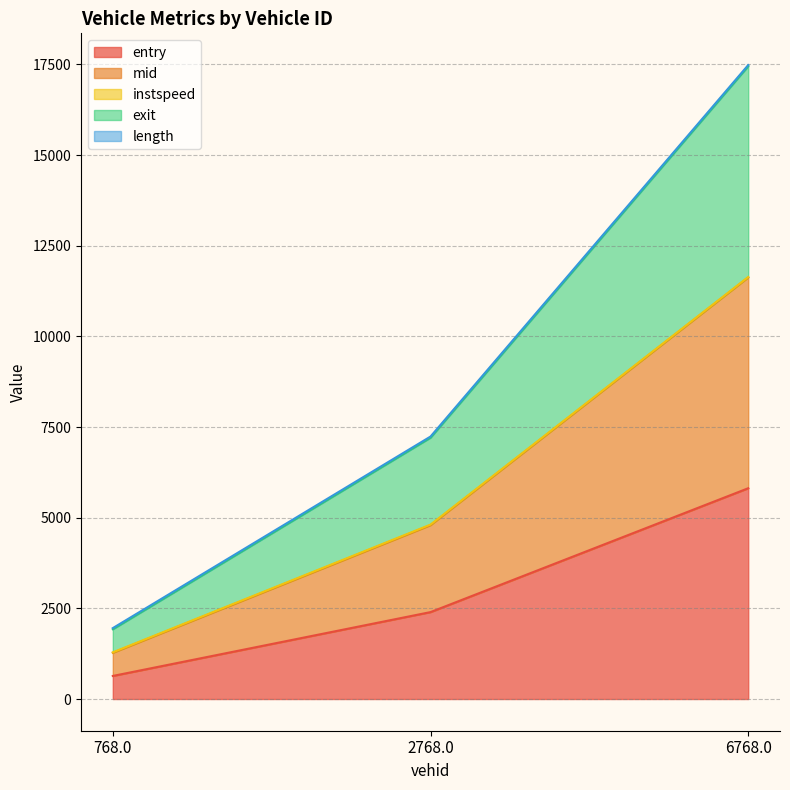

The entry series shows 2997.9 at 6768.0. True or false?

False